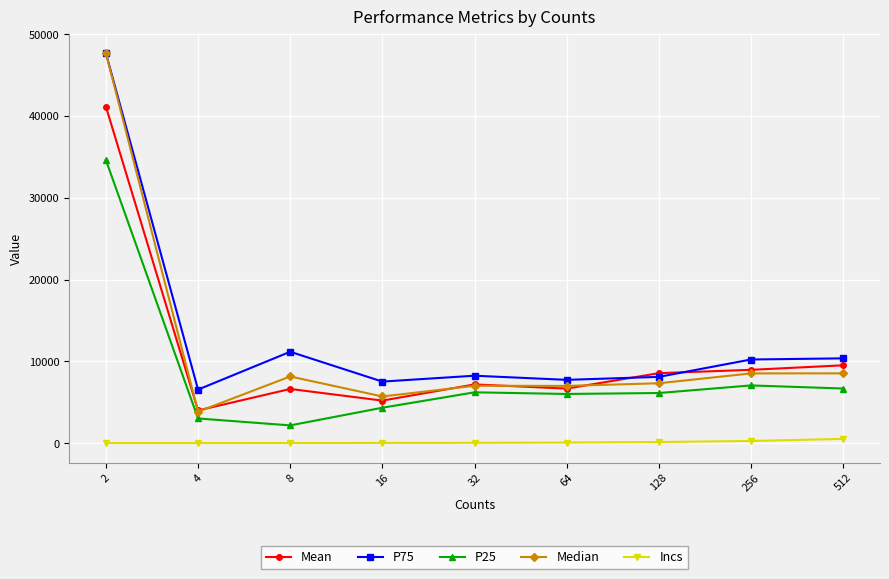

Which series has the widest spread of values?

Median